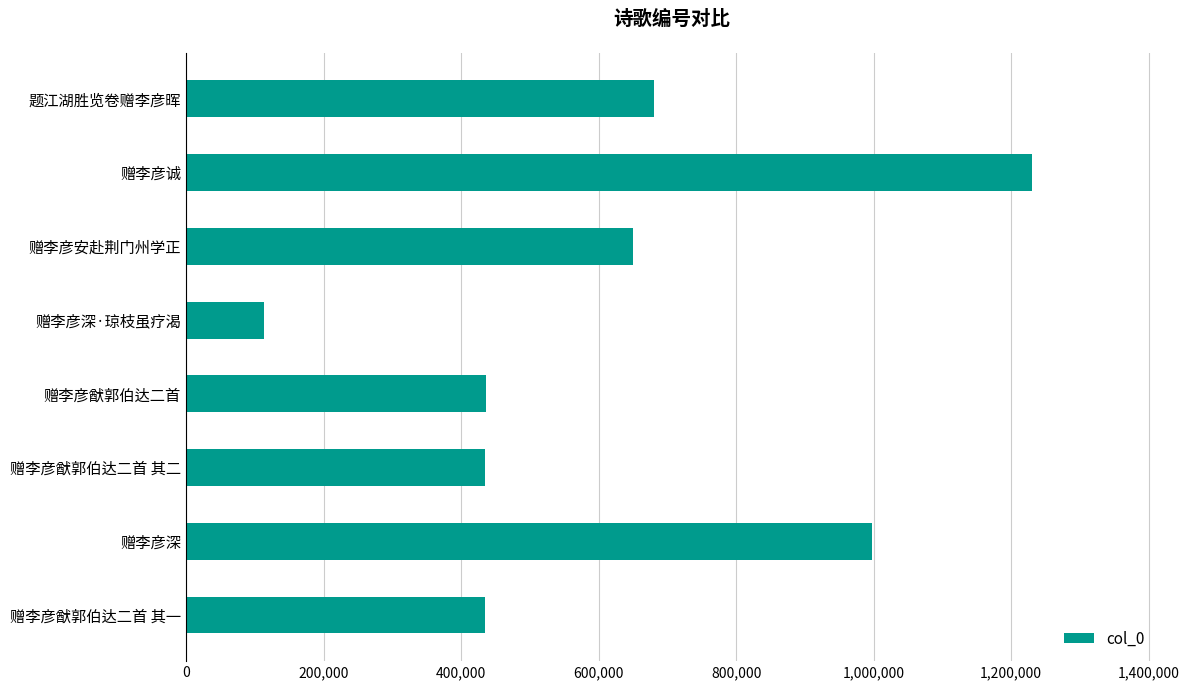

Which has a higher value, 赠李彦深 or 赠李彦深·琼枝虽疗渴?

赠李彦深